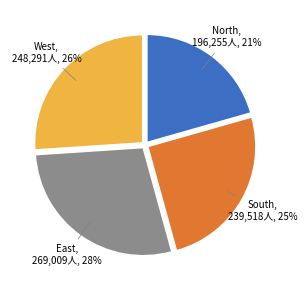

Is it true that North is 21% of the pie?

True